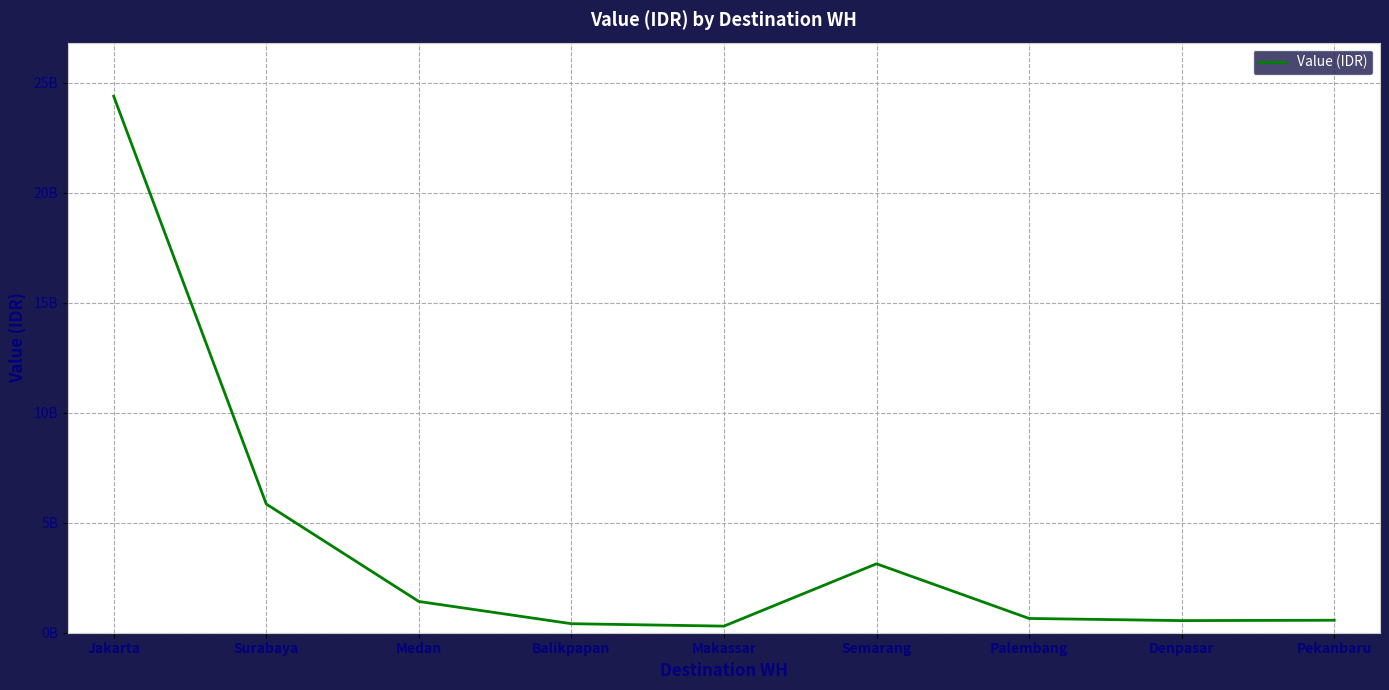

How many points are lower than both their immediate neighbors (excluding endpoints)?

2